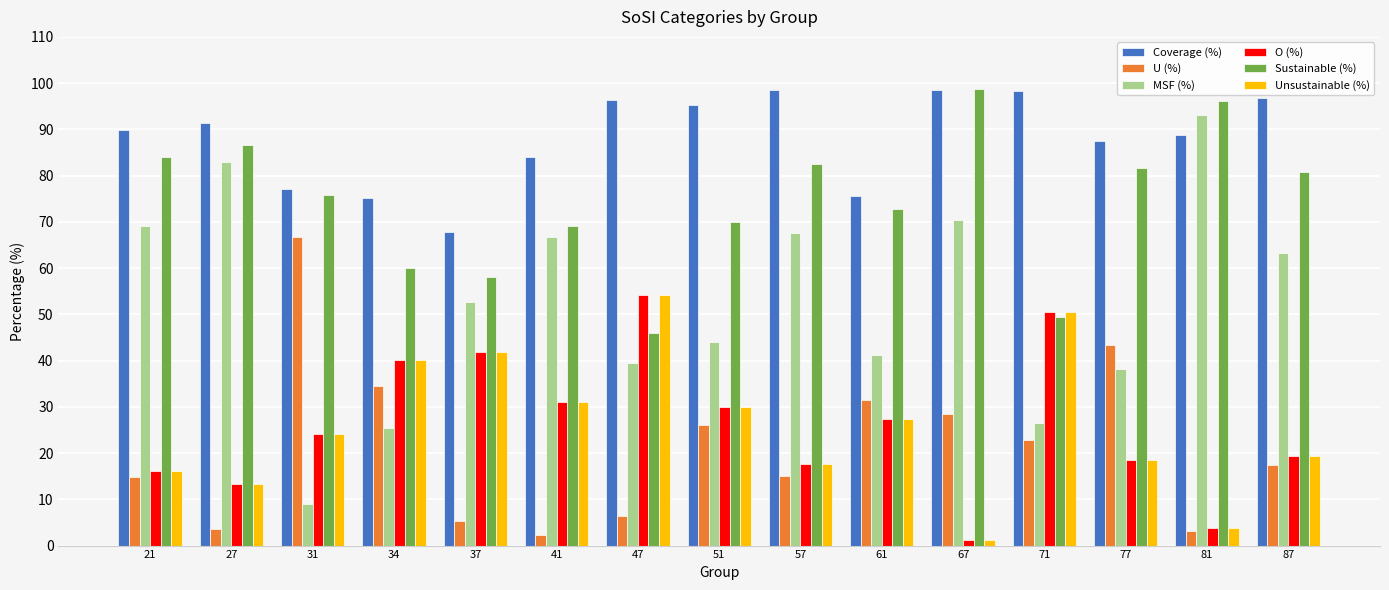

Is it true that MSF (%) equals 24.3 at 61?

False